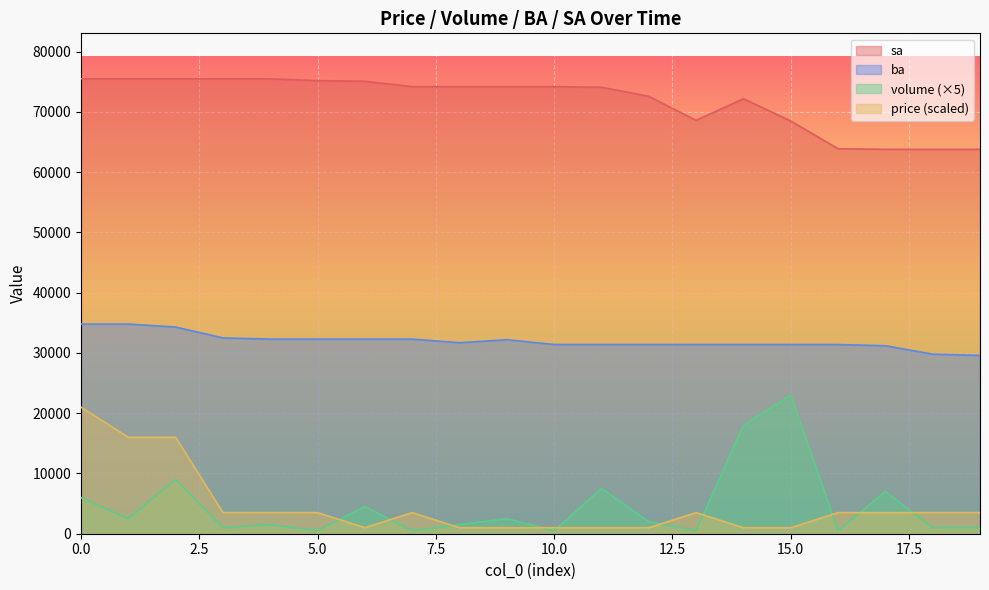

True or false: ba and price intersect in this chart.

False